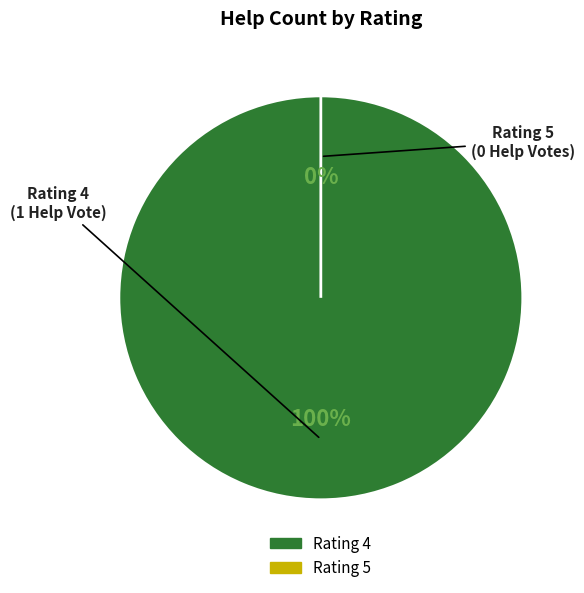

Combined, do 5 and 4 account for over 50%?

Yes